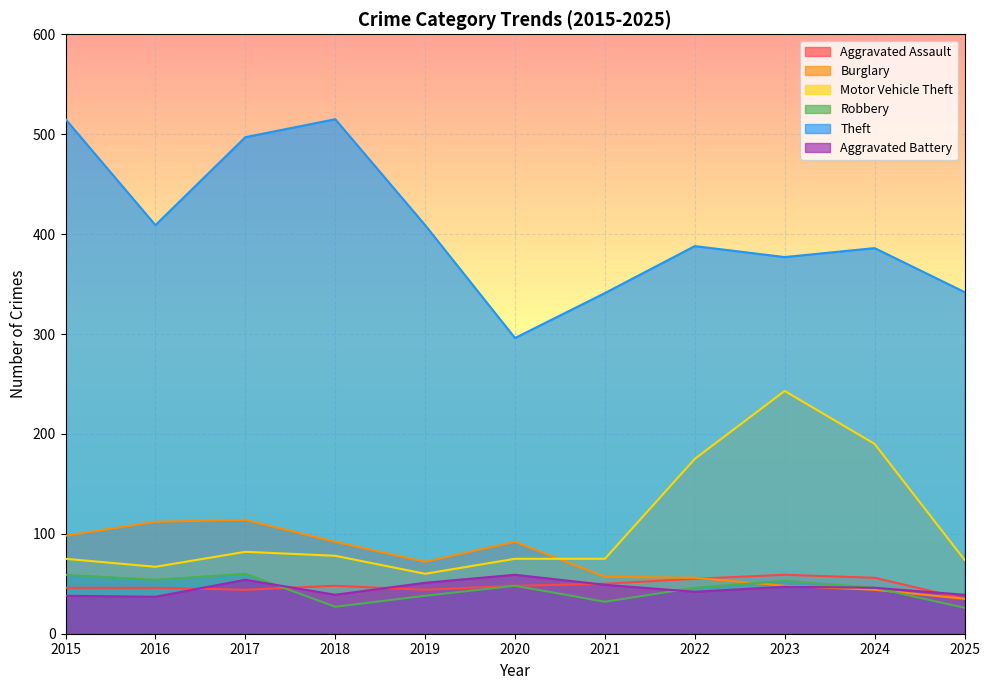

How many interior local valleys does the Aggravated Battery series have?

3